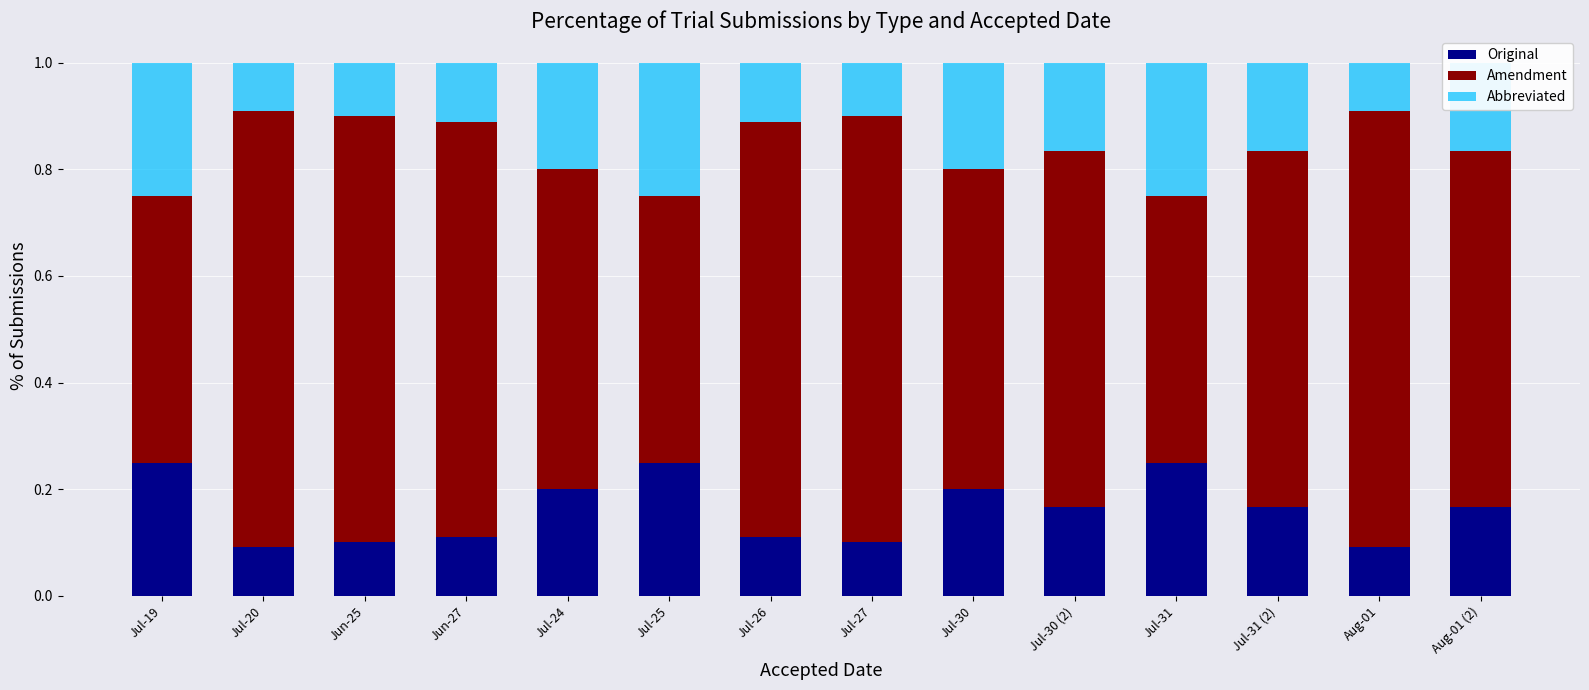

What is the sum of the Original values at Jul-19 and Jul-25?

0.5